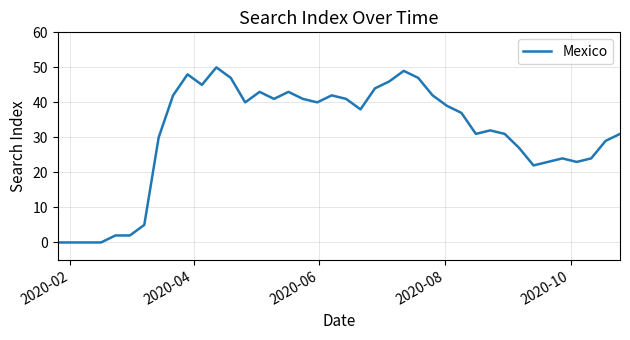

Count the number of data series in this chart.

1